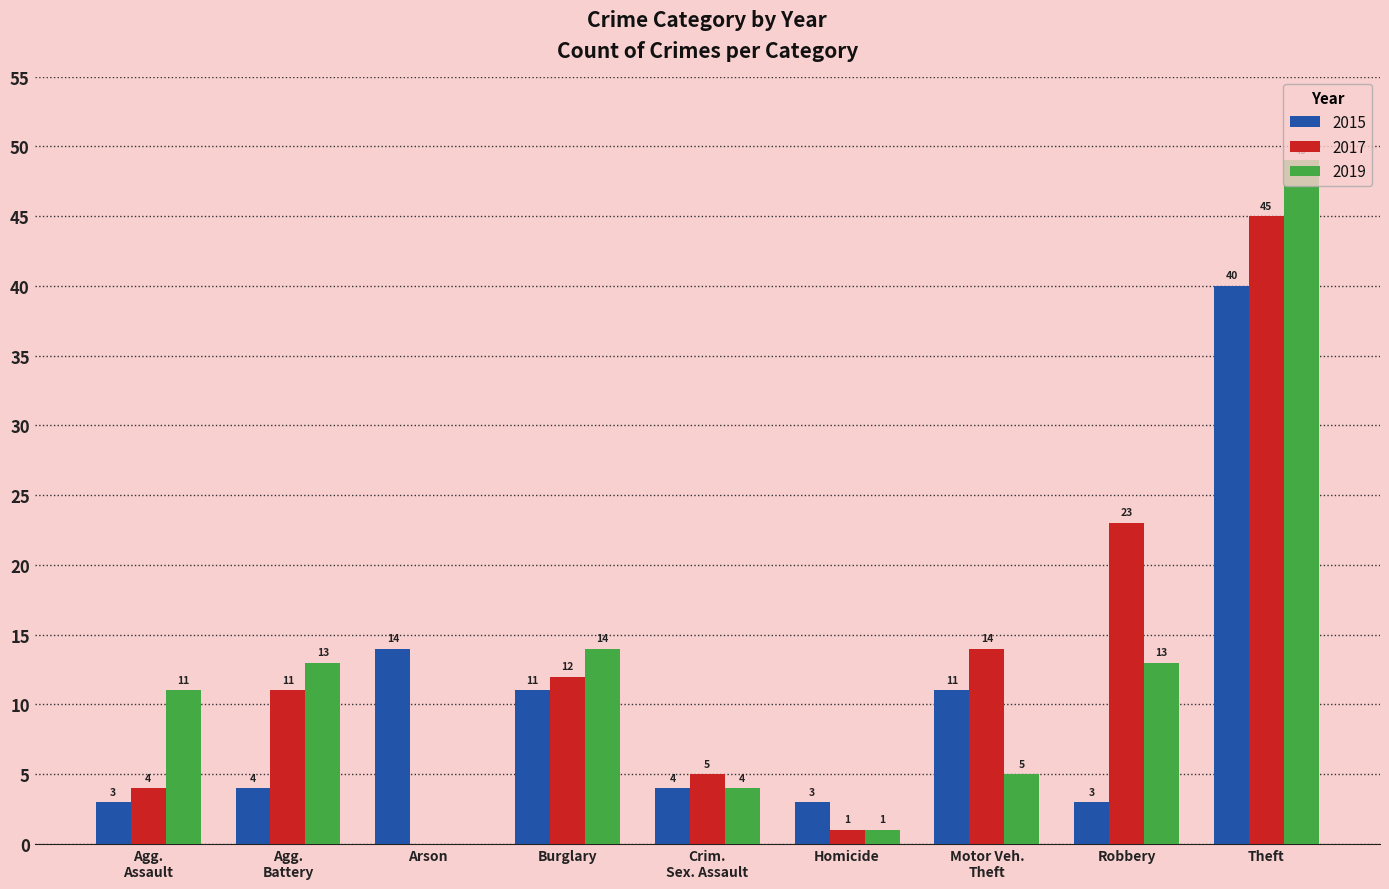

Which series has the largest total across all categories?

2017